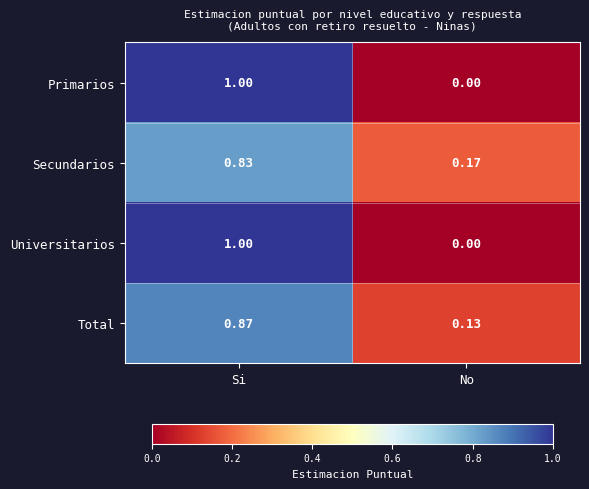

At which category is the sum across all series the highest?

Si